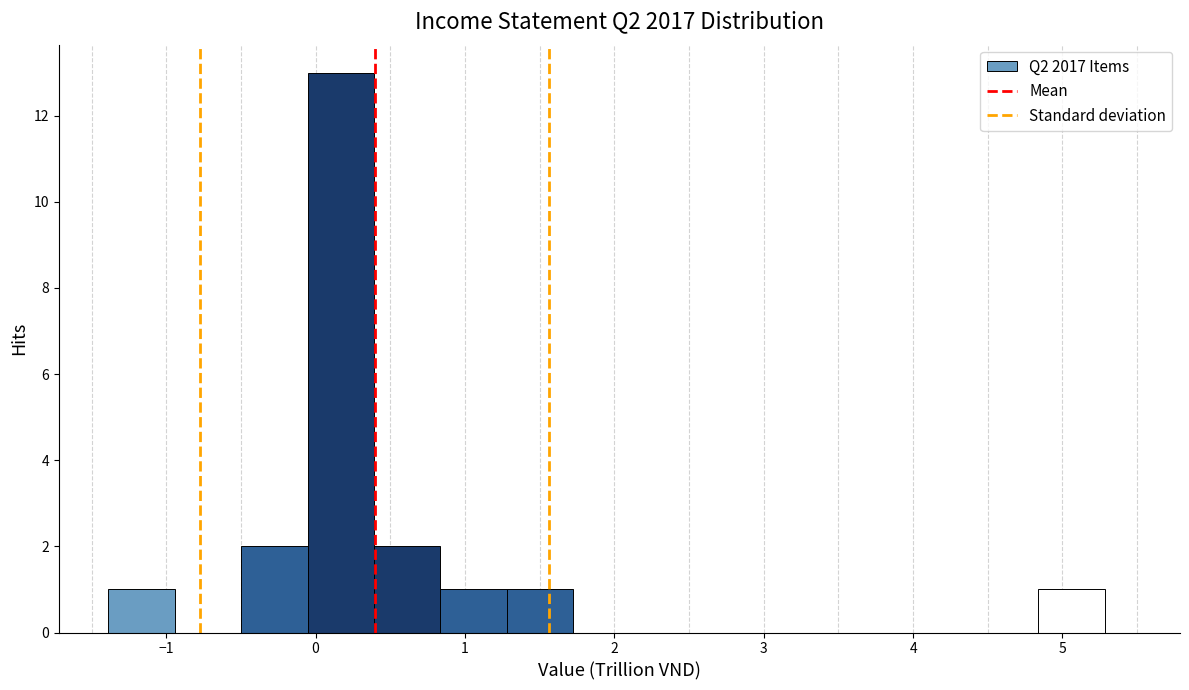

Reading left to right, list every bar in this chart as the range it spans on the x-axis followed by its height. Neither the bar edges nor the heights are printed on the chart, so give them approximately, as read against the axes.

-1.4 to -0.9: 1
-0.9 to -0.5: 0
-0.5 to -0.1: 2
-0.1 to 0.4: 13
0.4 to 0.8: 2
0.8 to 1.3: 1
1.3 to 1.7: 1
1.7 to 2.2: 0
2.2 to 2.6: 0
2.6 to 3.1: 0
3.1 to 3.5: 0
3.5 to 3.9: 0
3.9 to 4.4: 0
4.4 to 4.8: 0
4.8 to 5.3: 1